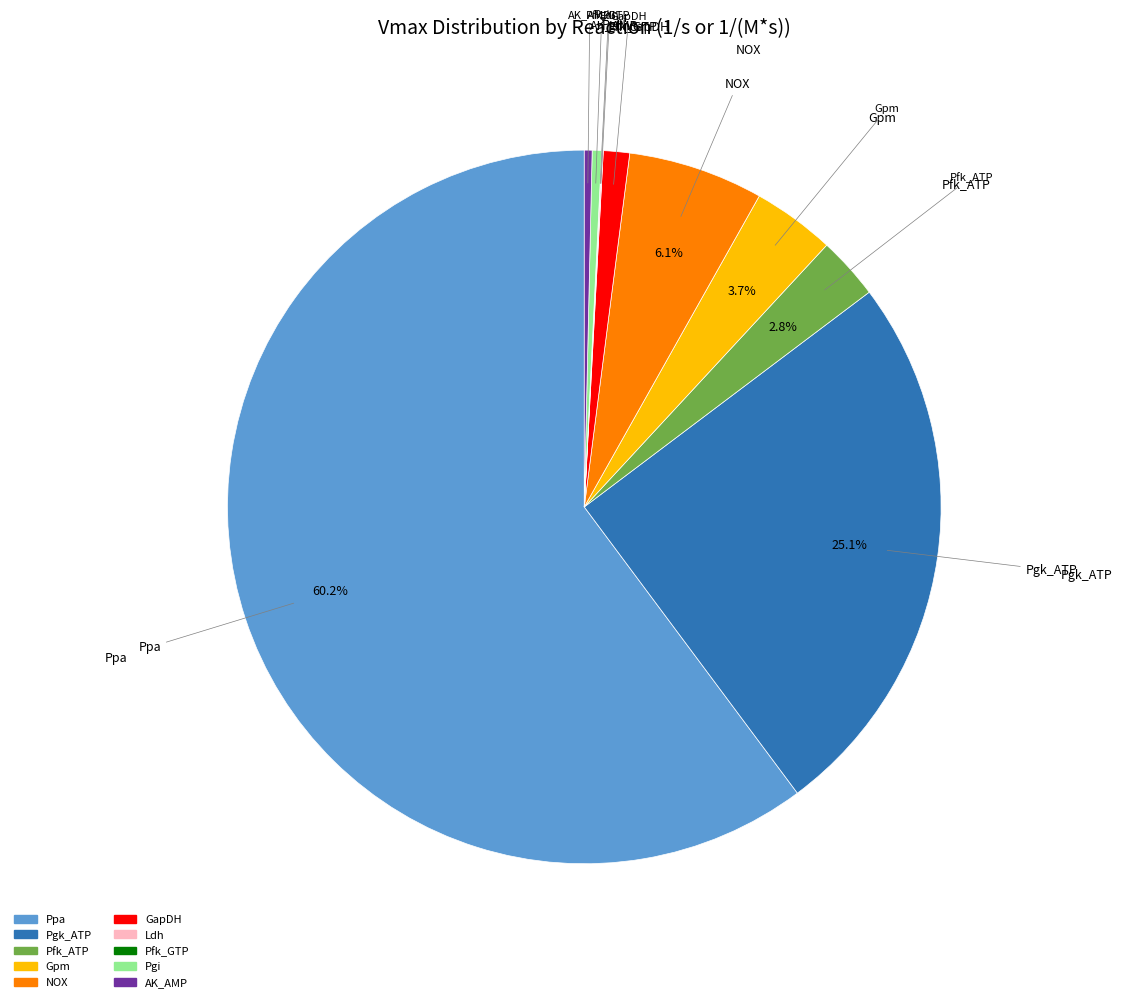

Does Ppa represent more than half of the total?

Yes